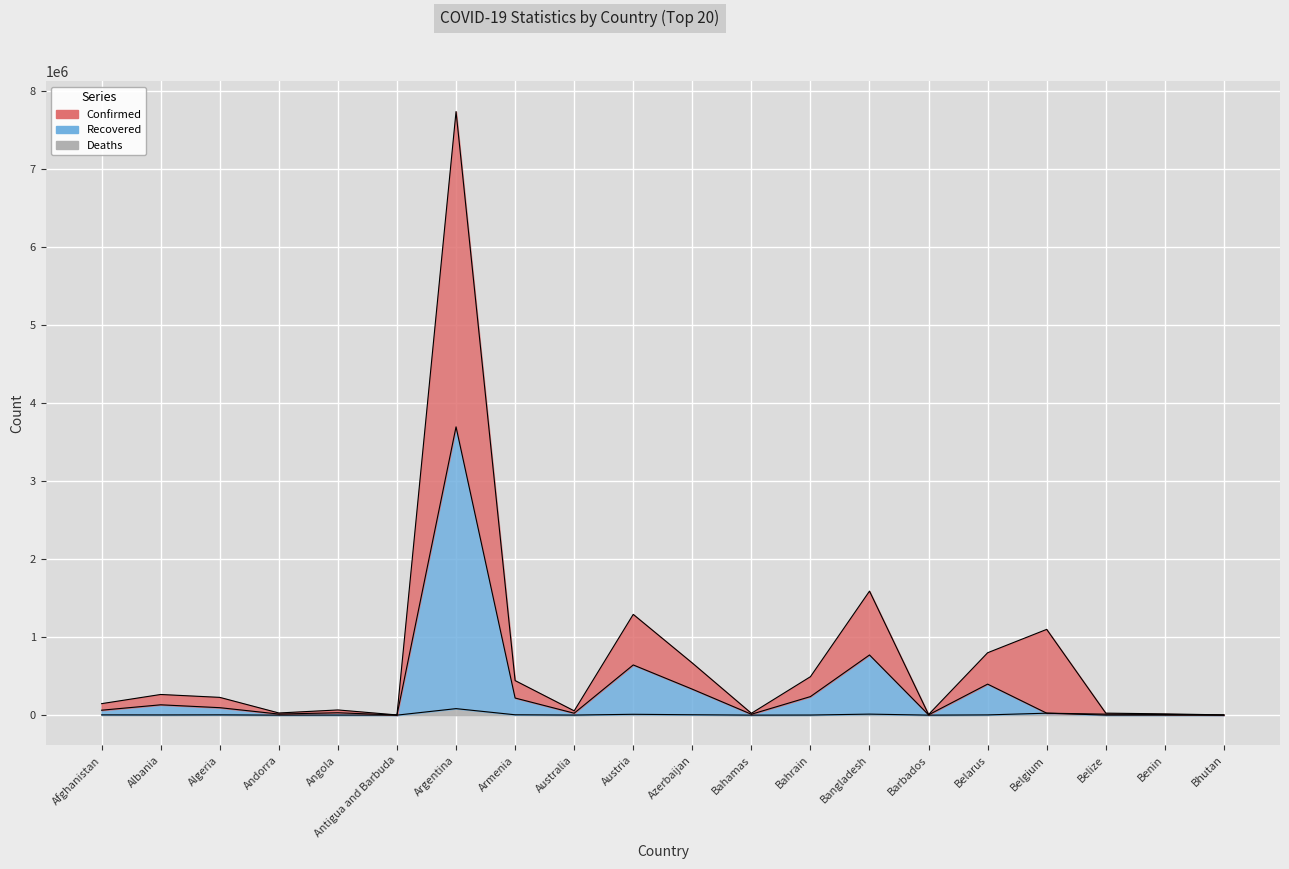

The Confirmed series shows 180 at Andorra. True or false?

False